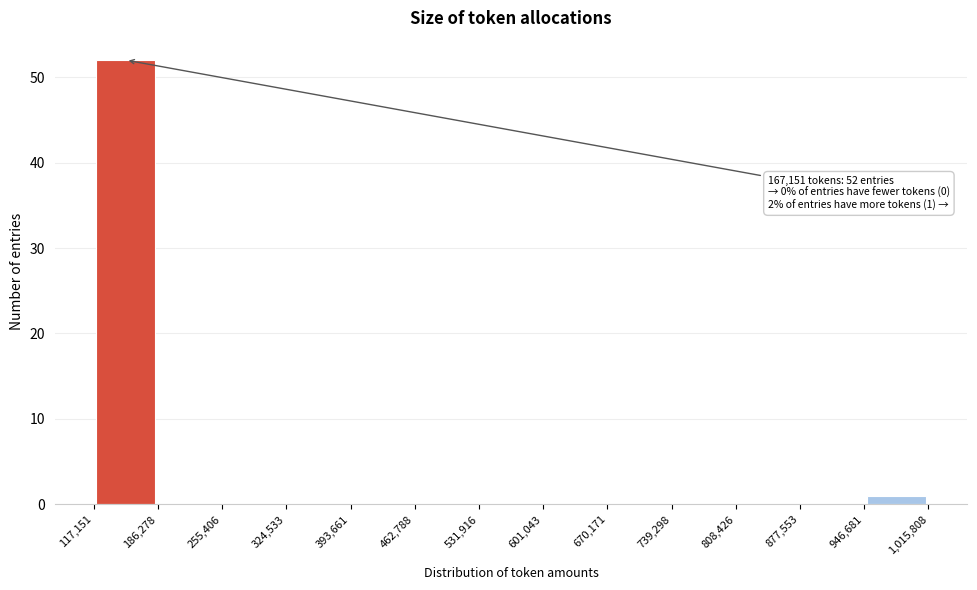

Over which range of the x-axis is the bar tallest?

117,151 to 186,278